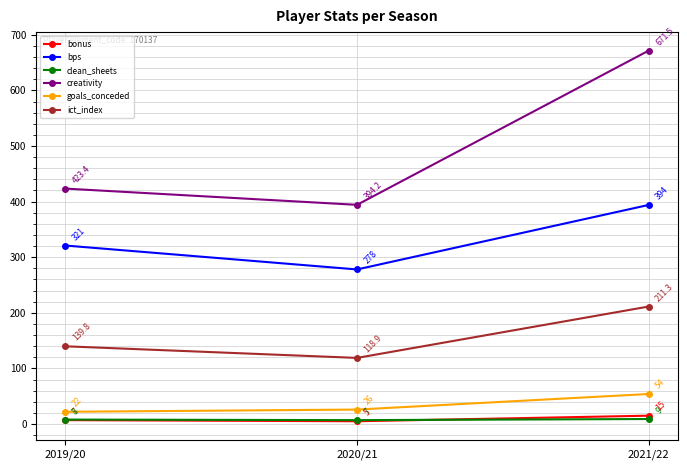

Which series changed the most between 2020/21 and 2021/22?

creativity